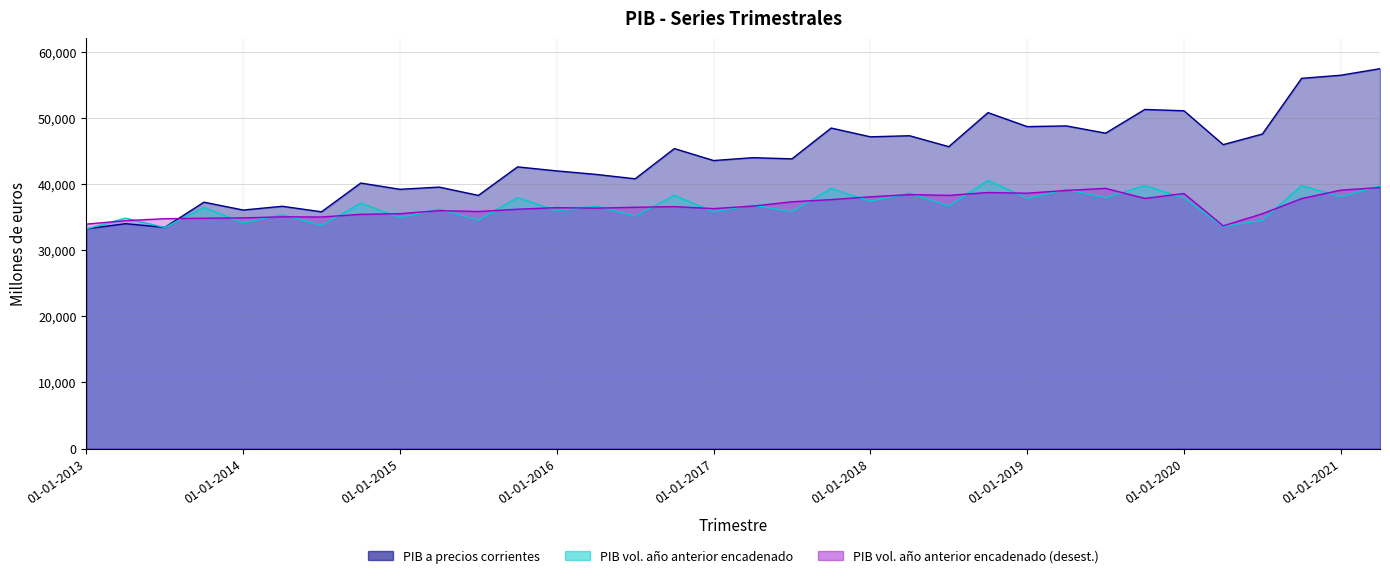

True or false: PIB volumen a precios del año anterior encadenado (desestacionalizado) has a value of 52381 at 01-01-2016.

False